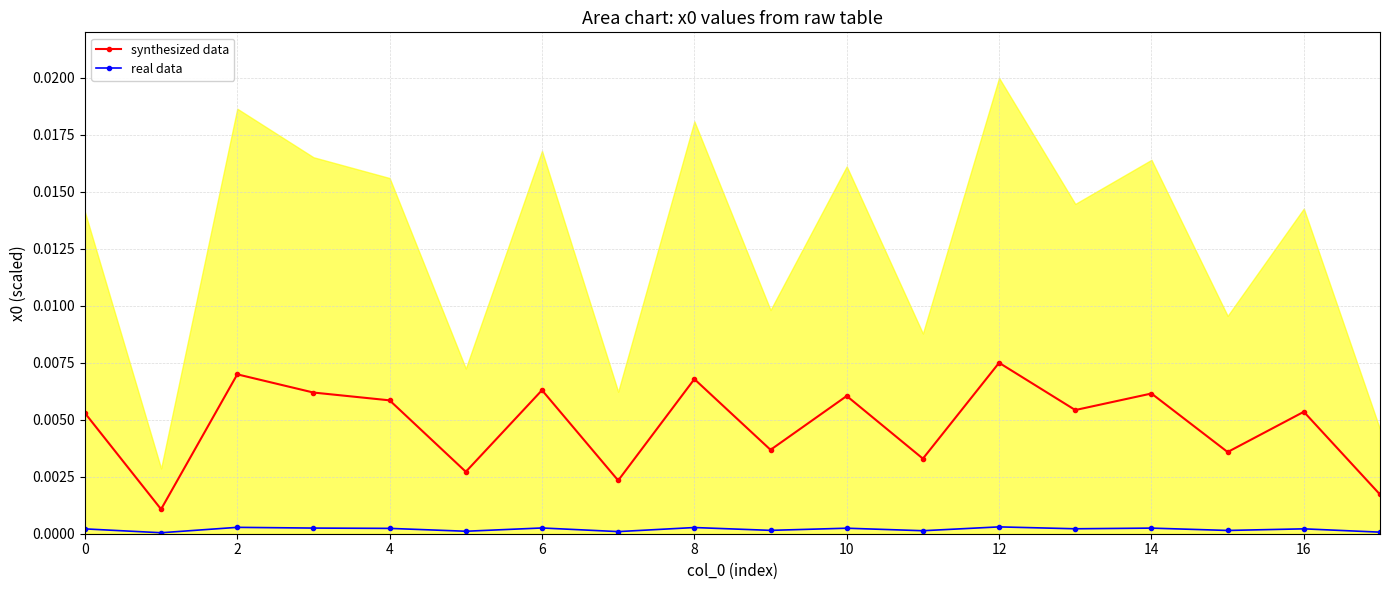

The value of synthesized data at 16 is 0.0. True or false?

True